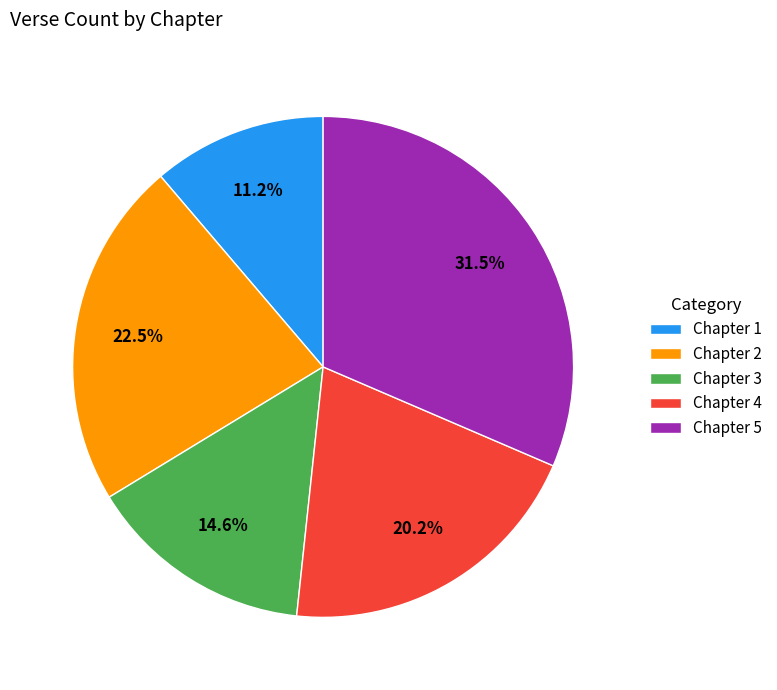

Between Chapter 1 and Chapter 3, which is larger?

Chapter 3